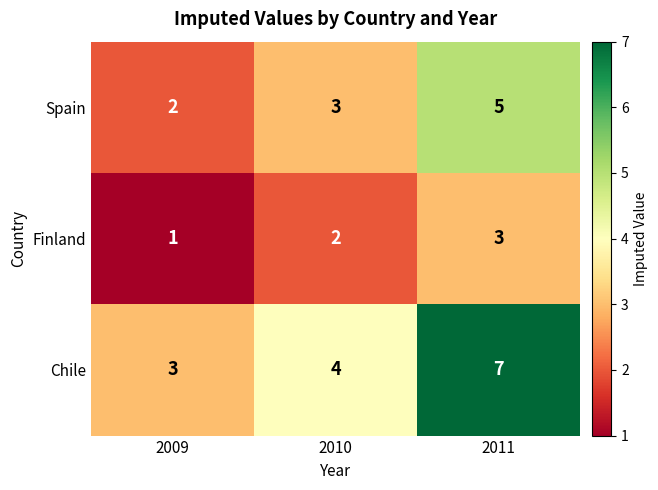

Which series has the widest spread of values?

Chile